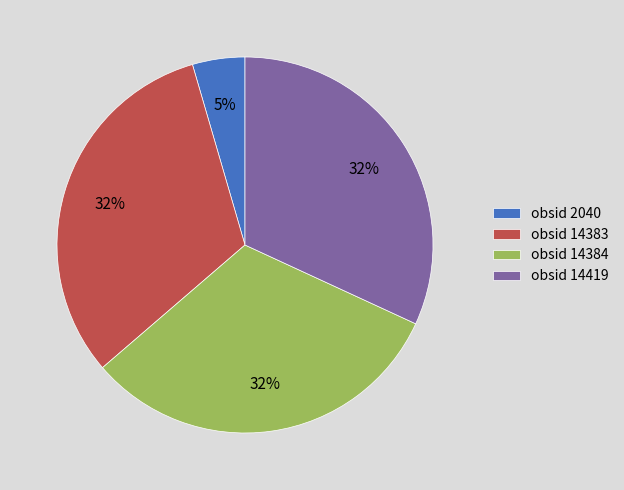

What is the smallest slice in the pie chart?

obsid 2040